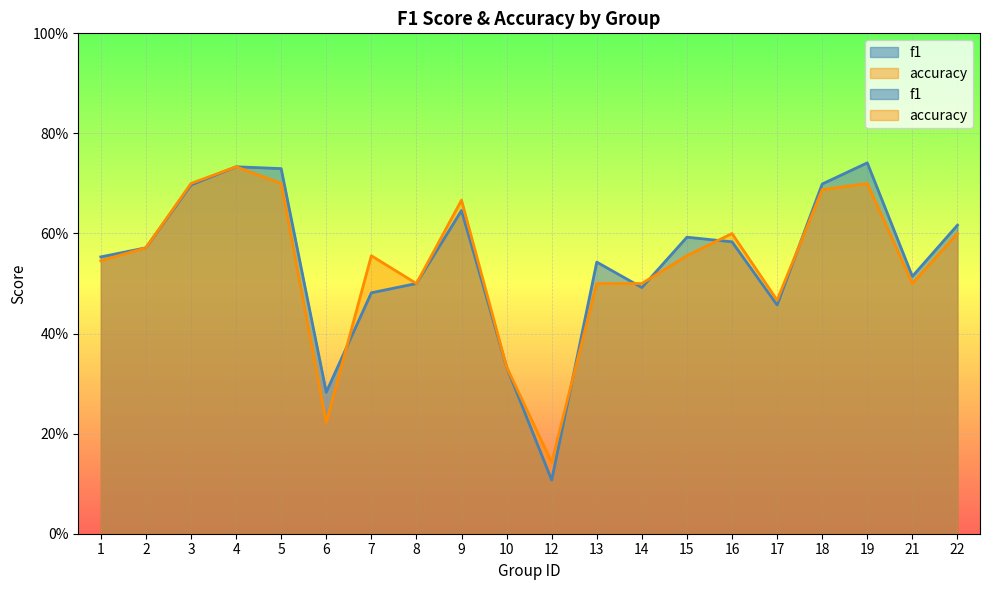

In accuracy, how many points are lower than both neighbors (excluding endpoints)?

5